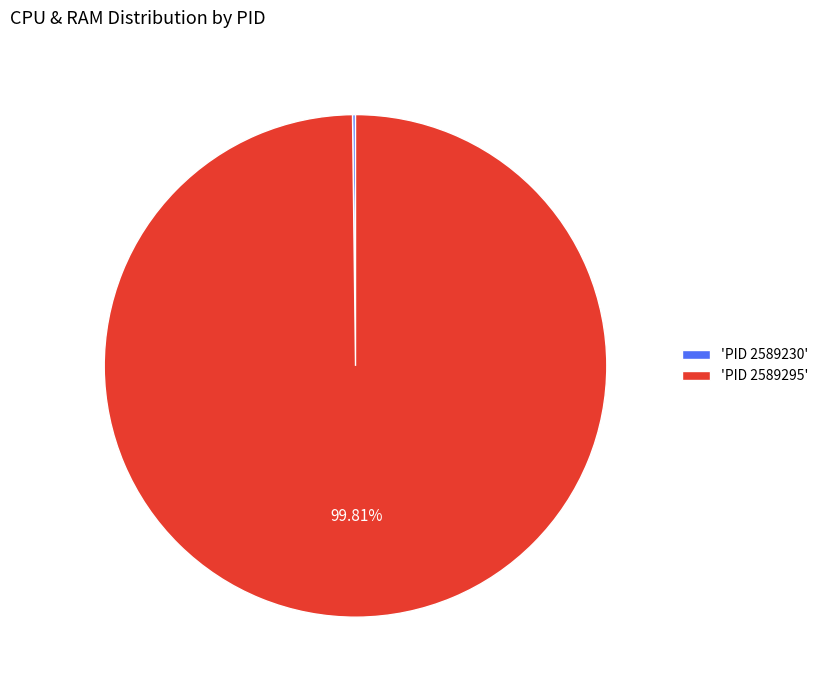

Which category accounts for the majority?

'PID 2589295'